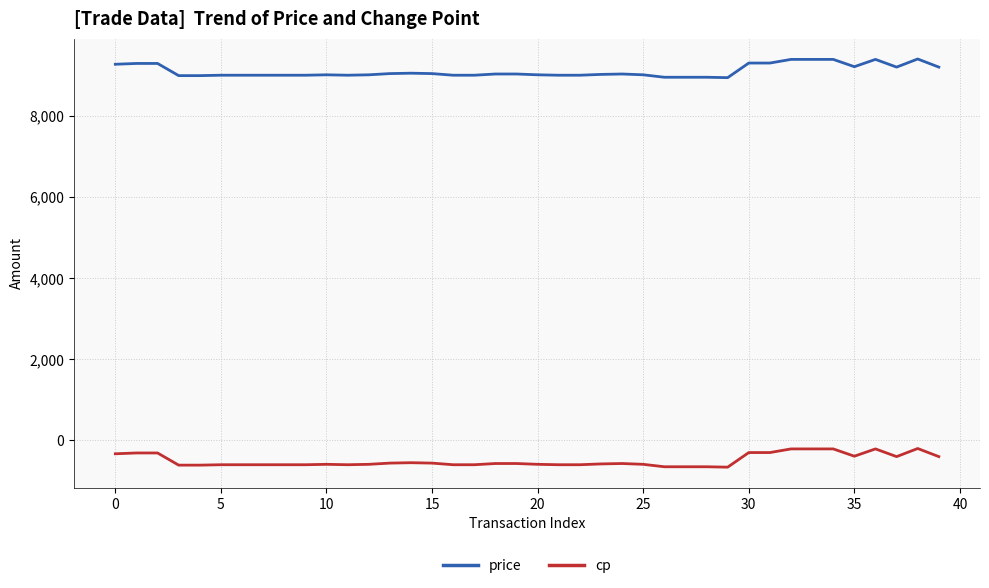

What is the difference between the maximum and minimum values in the price series?

460